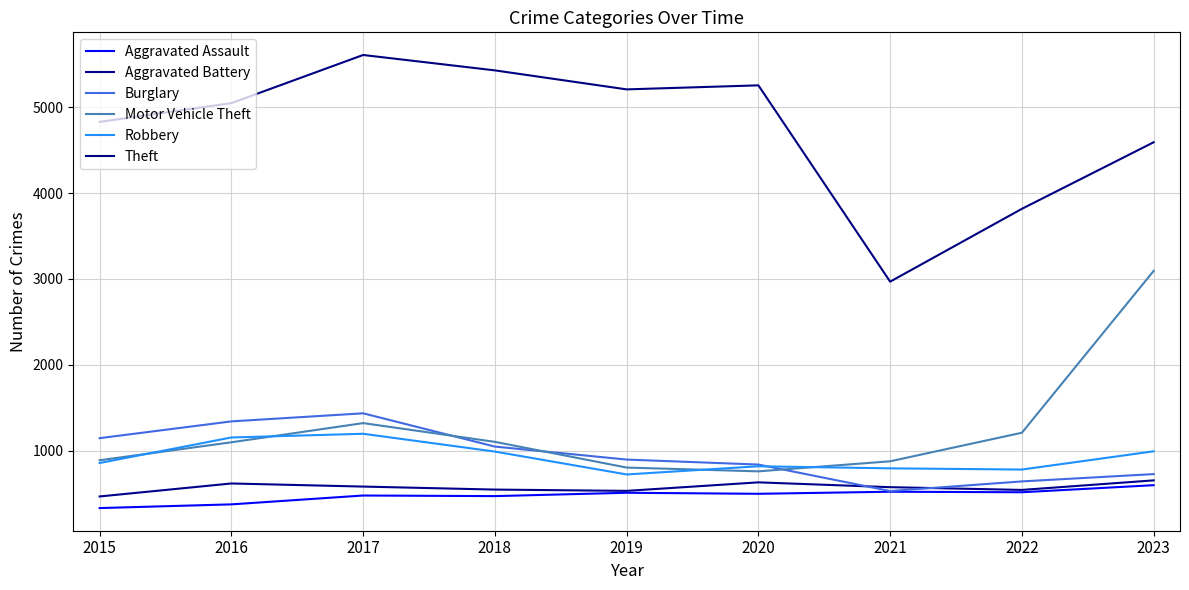

Is this an area chart (filled region under the line)?

No